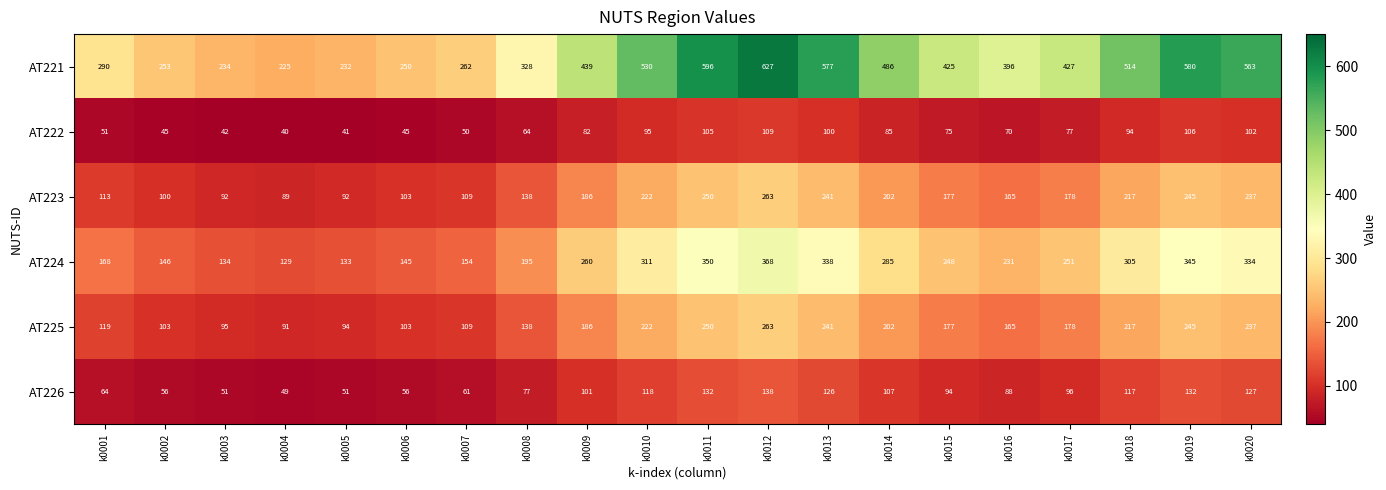

Between k0002 and k0018, which series saw the biggest shift?

AT221